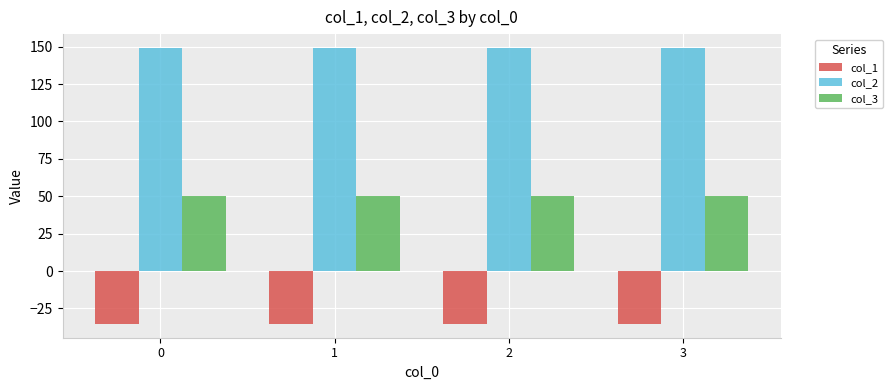

Reading left to right, list all the values displayed in this chart.

col_1: 0=-35.4	1=-35.4	2=-35.4	3=-35.4
col_2: 0=149.2	1=149.2	2=149.2	3=149.2
col_3: 0=50.0	1=50.0	2=50.0	3=50.0